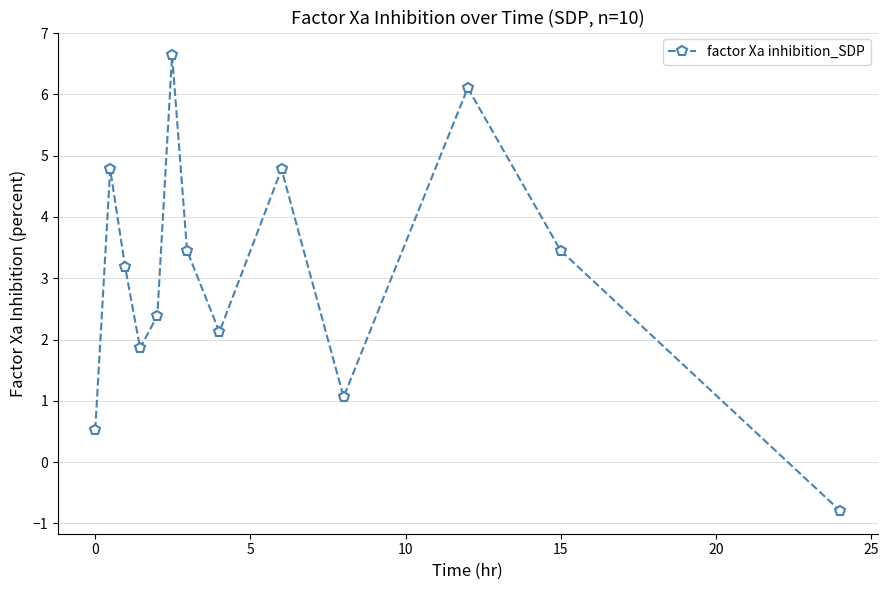

How many interior local peaks (higher than both neighbors) does the data have?

4